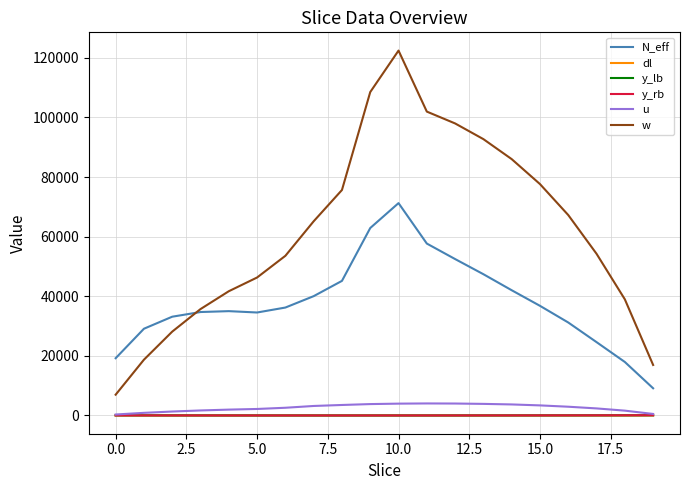

What are all the series names shown in the legend?

N_eff, dl, y_lb, y_rb, u, w